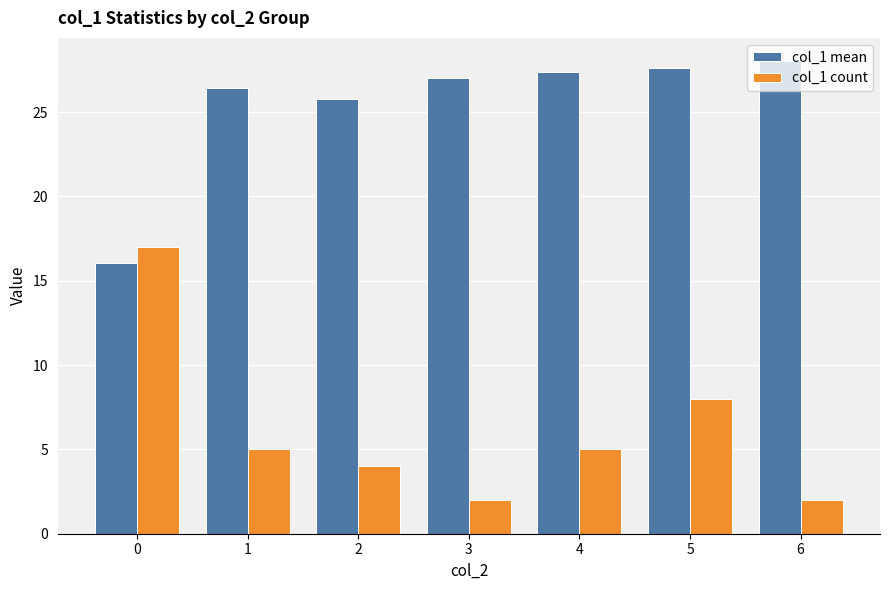

What is the difference between the col_1 count values at 2 and 4?

1.0